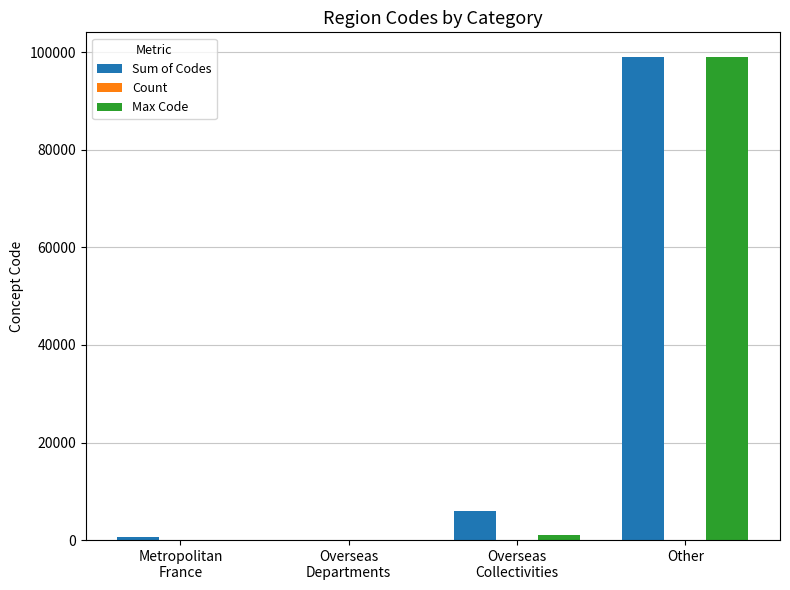

True or false: Max Code has a value of 158305 at Other.

False